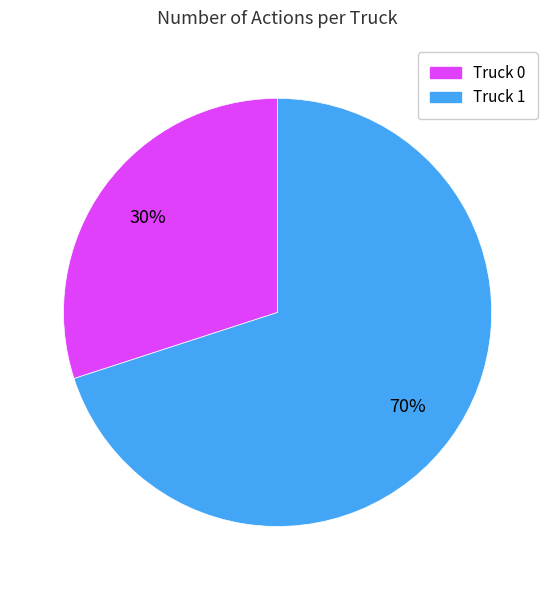

What percentage is the Truck 1 slice, to the nearest percent?

70%